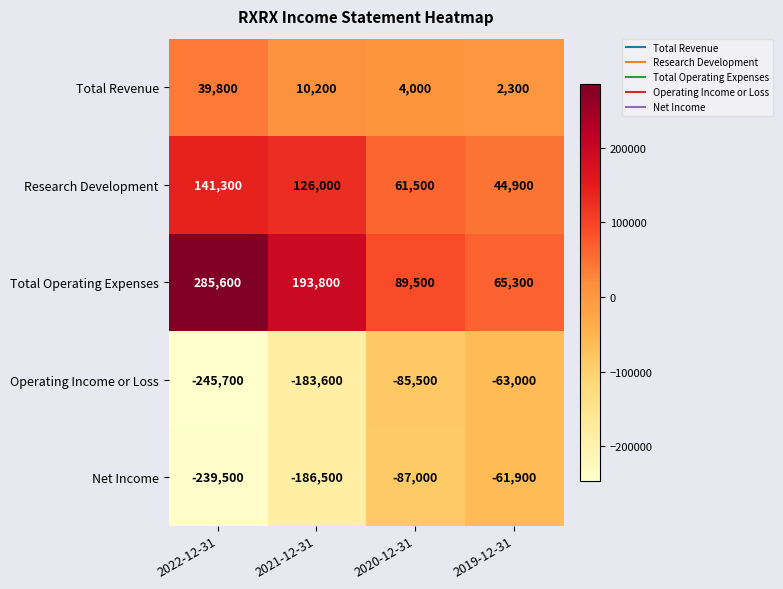

Rank the series by their maximum value, from lowest to highest.

Operating Income or Loss, Net Income, Total Revenue, Research Development, Total Operating Expenses